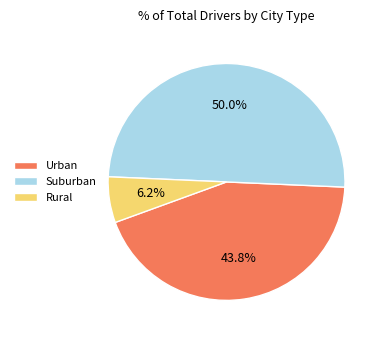

Which category has the biggest portion of the pie?

Suburban